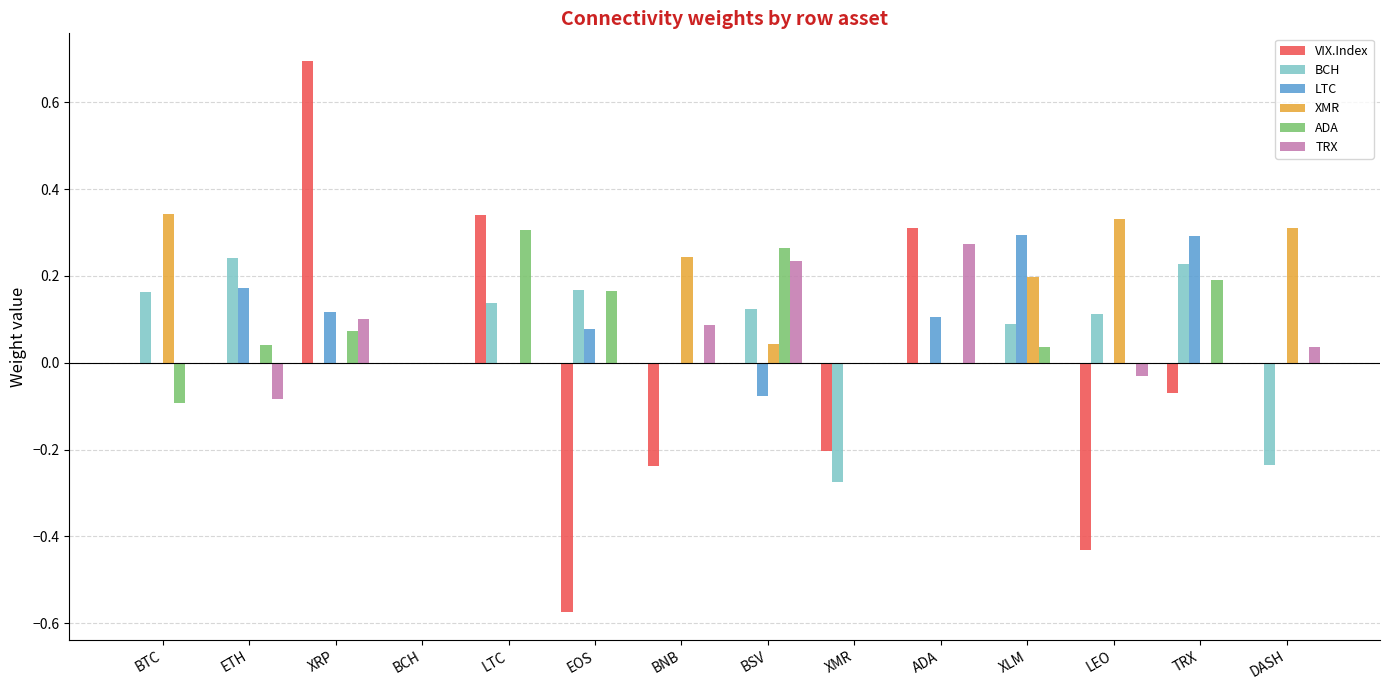

Are the bars grouped side by side (vs. stacked)?

Yes